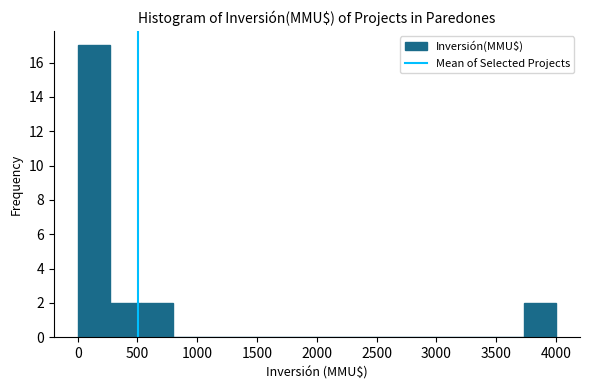

Which range on the x-axis has the tallest bar?

0 to 250